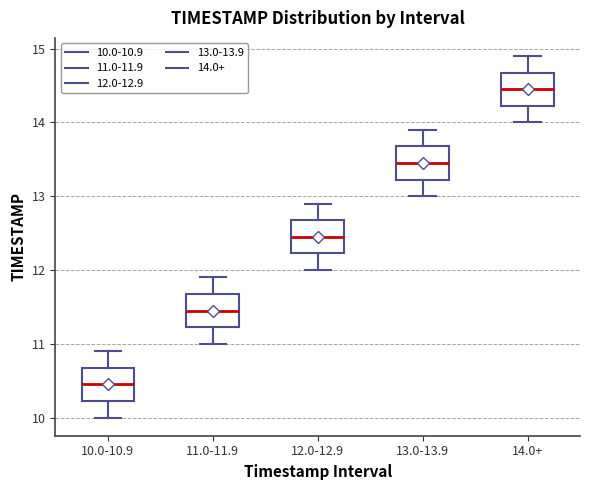

Where is the lower edge of the box for 11.0-11.9 on the y-axis? The values are not printed on the chart, so give them approximately, as read against the axis.

11.2